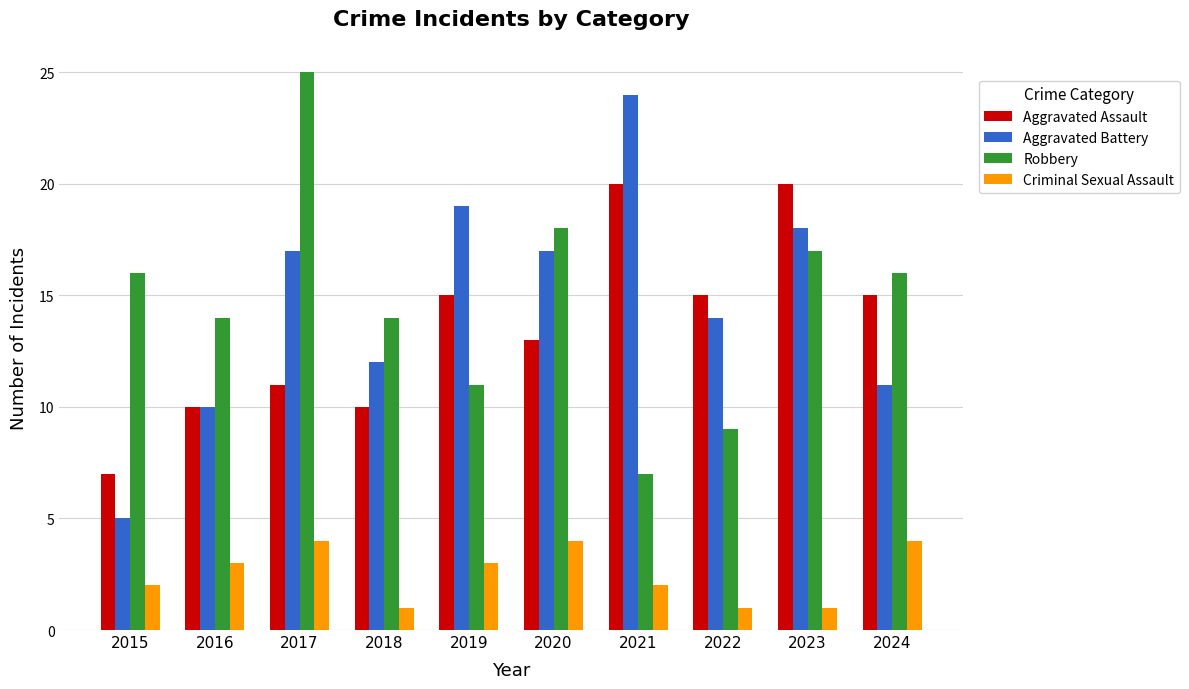

What is the total value across all series at 2018?

37